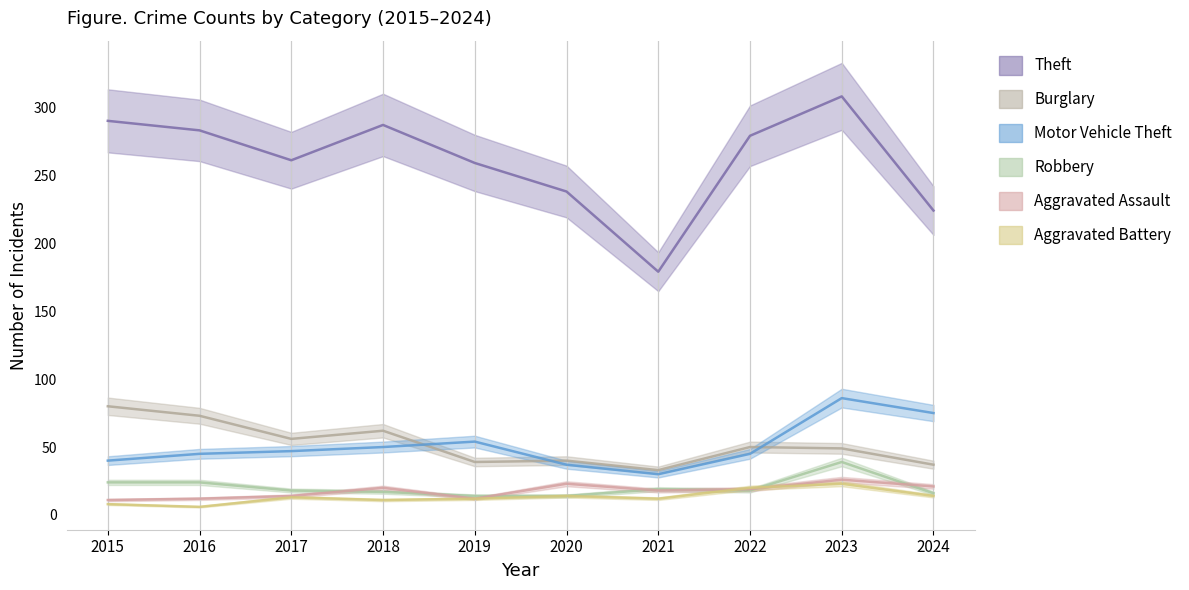

What is the sum of the Motor Vehicle Theft values at 2018 and 2019?

104